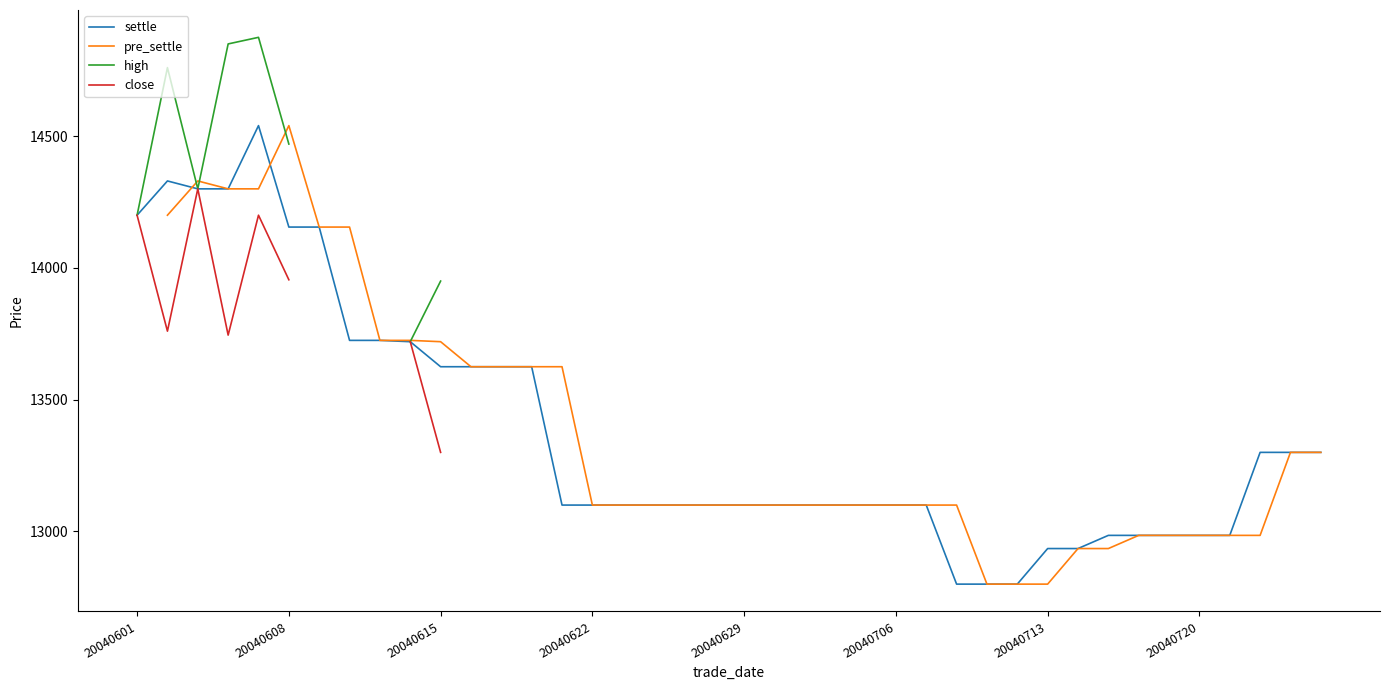

The value of settle at 20040713 is 3664. True or false?

False